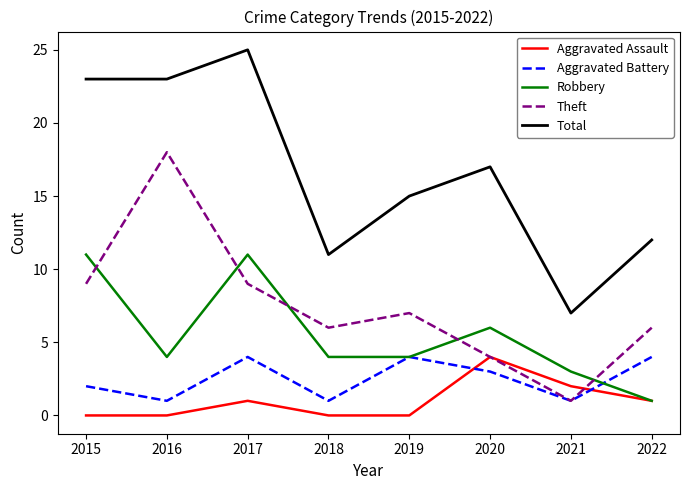

At how many categories does at least one series exceed 19?

3